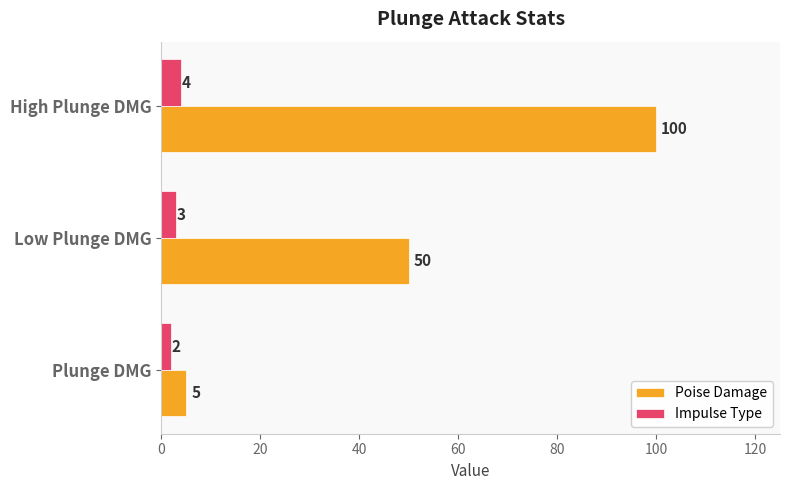

What is the total value across all series at High Plunge DMG?

104